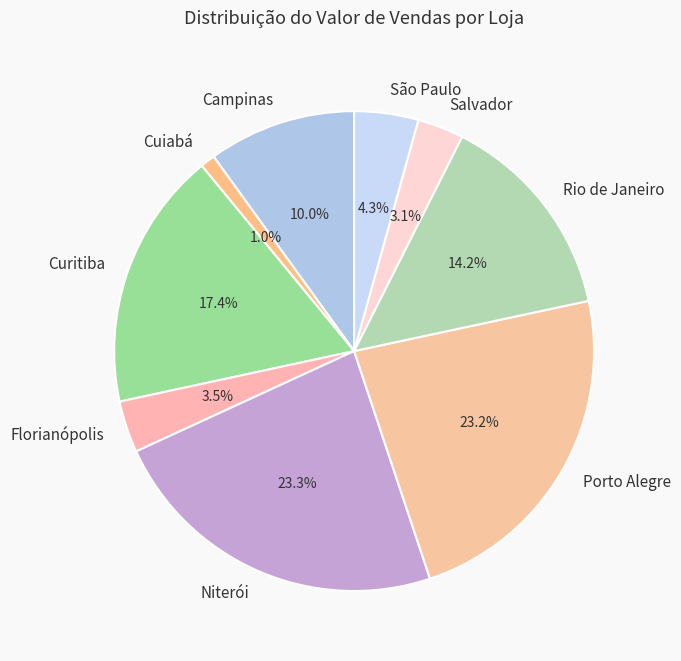

Count the number of slices in the pie.

9